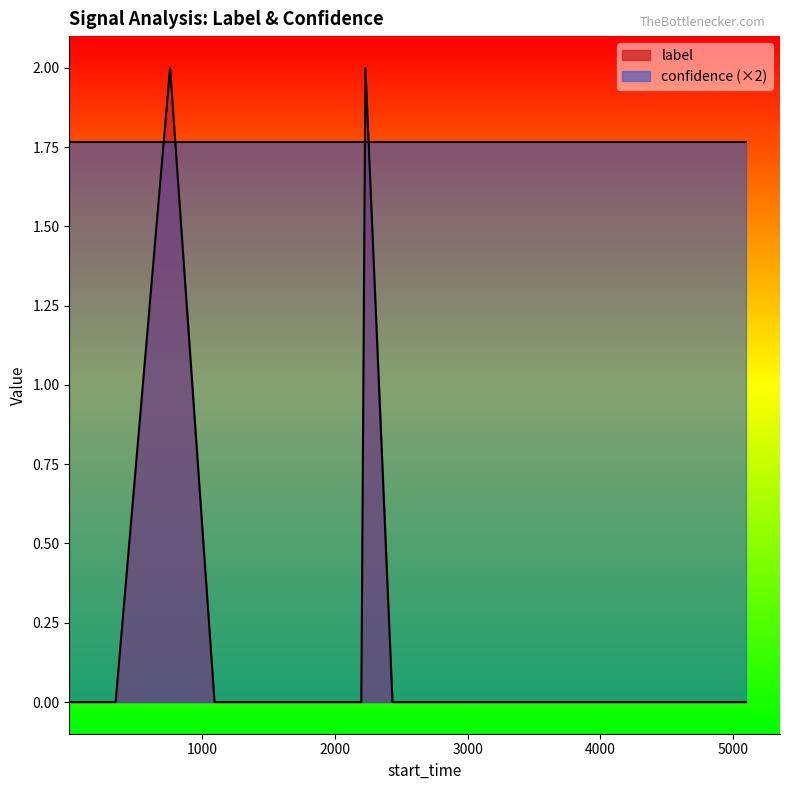

Which series has the largest range (max minus min)?

label